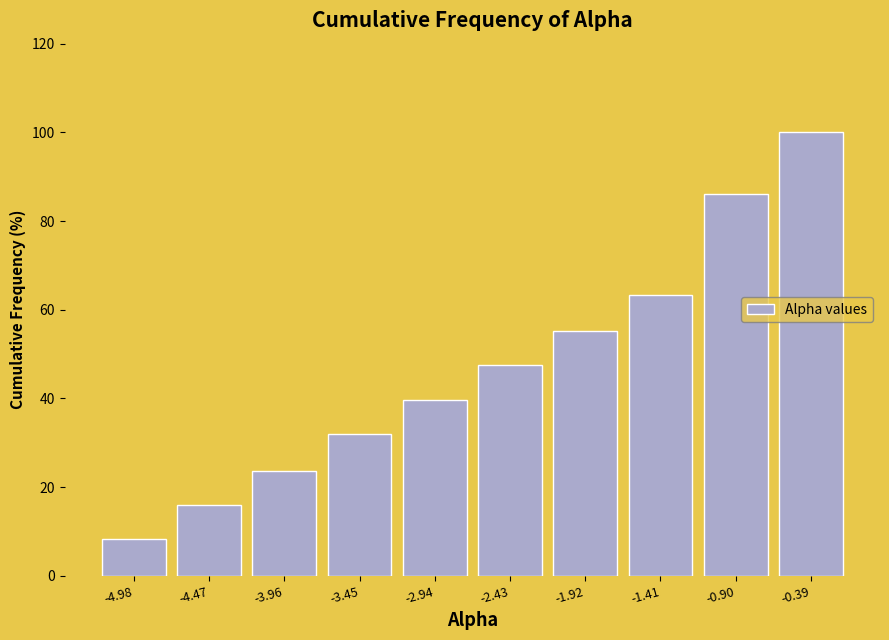

Reading left to right, list all the values displayed in this chart.

-4.98=8.2	-4.47=16.0	-3.96=23.7	-3.45=32.0	-2.94=39.7	-2.43=47.4	-1.92=55.2	-1.41=63.4	-0.90=86.1	-0.39=100.0